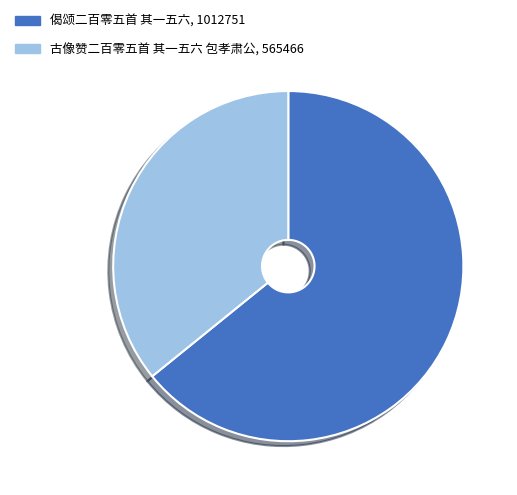

How many slices are in this pie chart?

2